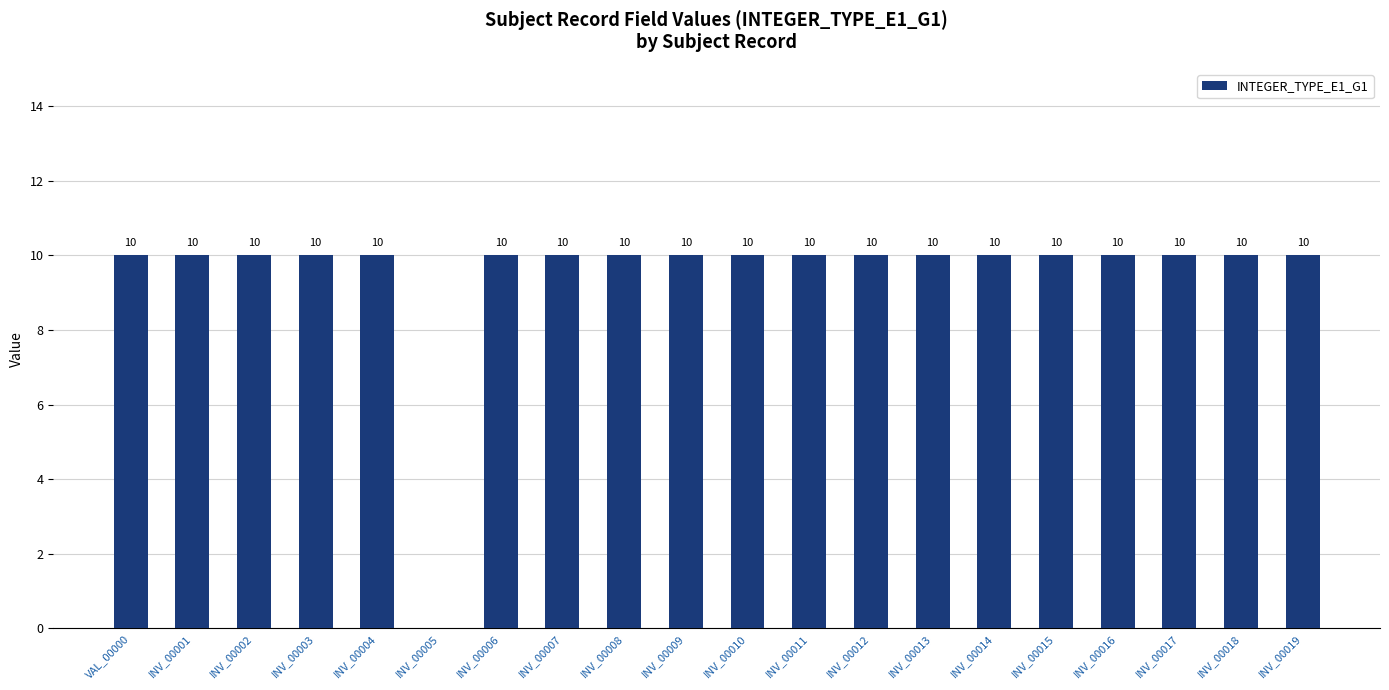

Are the bars horizontal?

No